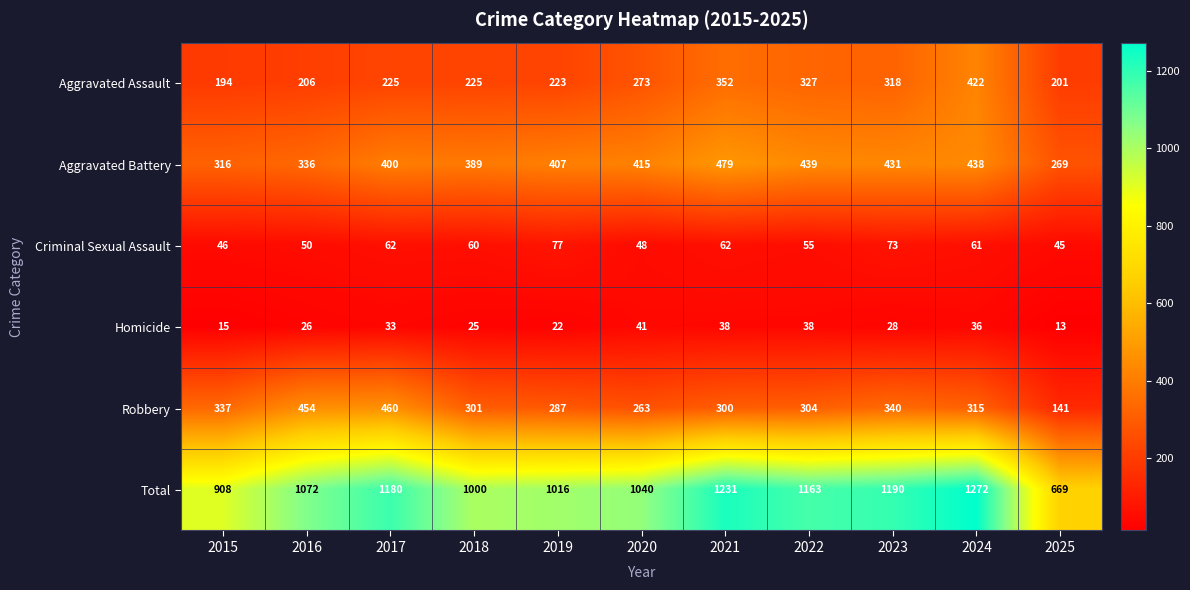

What is the sum of the Homicide values at 2021 and 2023?

66